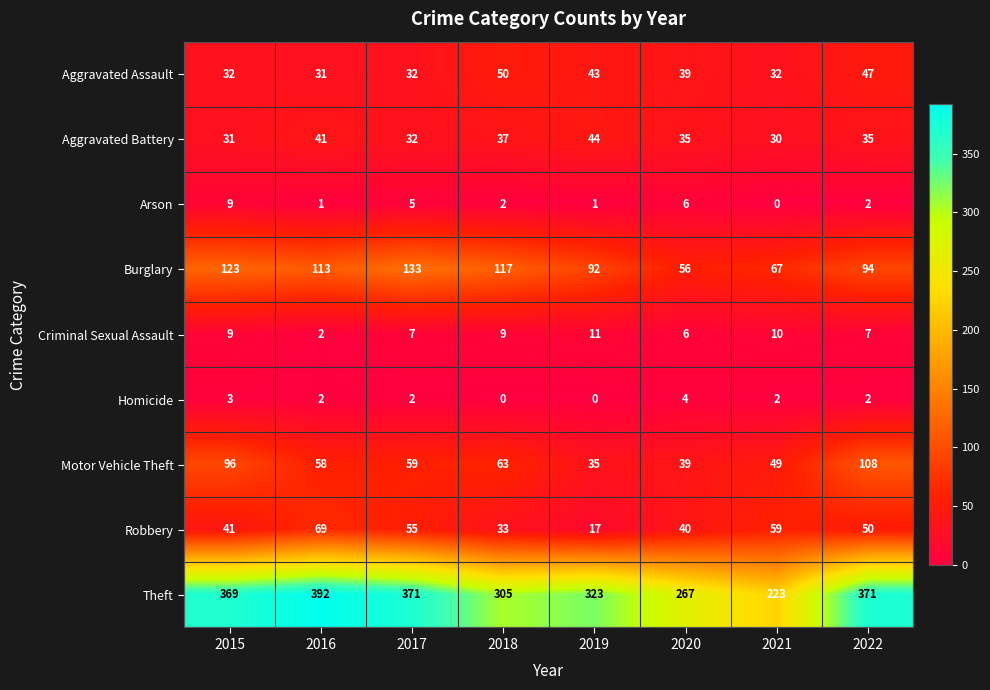

Rank the series at 2021 from highest to lowest value.

Theft, Burglary, Robbery, Motor Vehicle Theft, Aggravated Assault, Aggravated Battery, Criminal Sexual Assault, Homicide, Arson